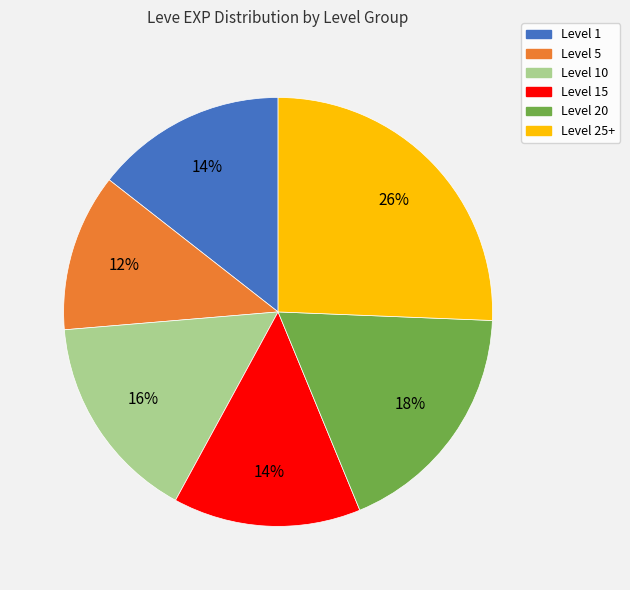

To the nearest percent, what is the difference between the largest and smallest slice percentages?

14%